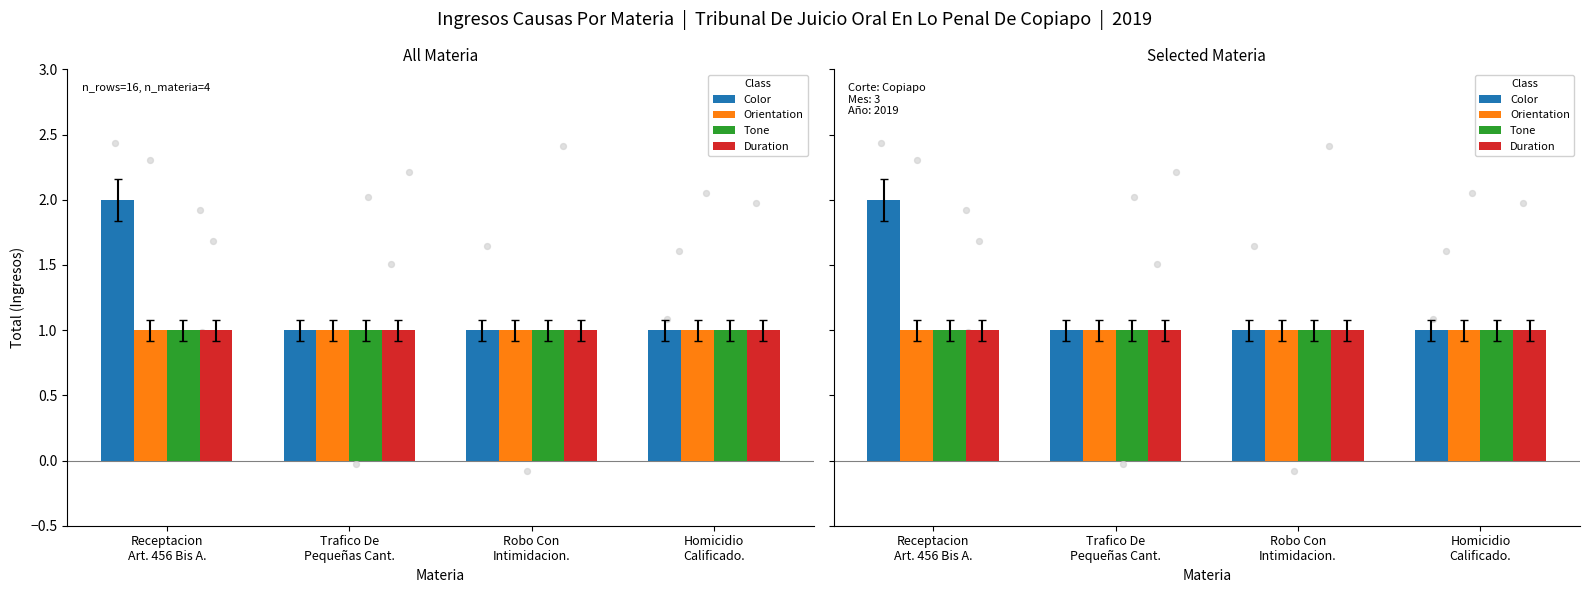

What is the total value across all series at Homicidio
Calificado.?

4